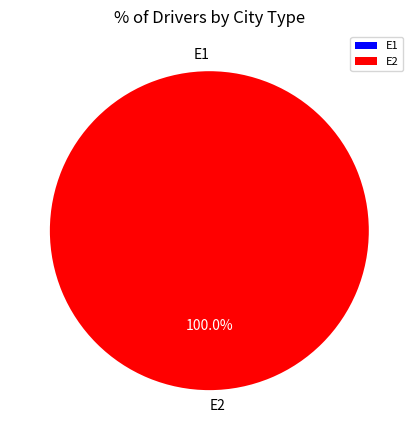

How many segments does this pie chart have?

2